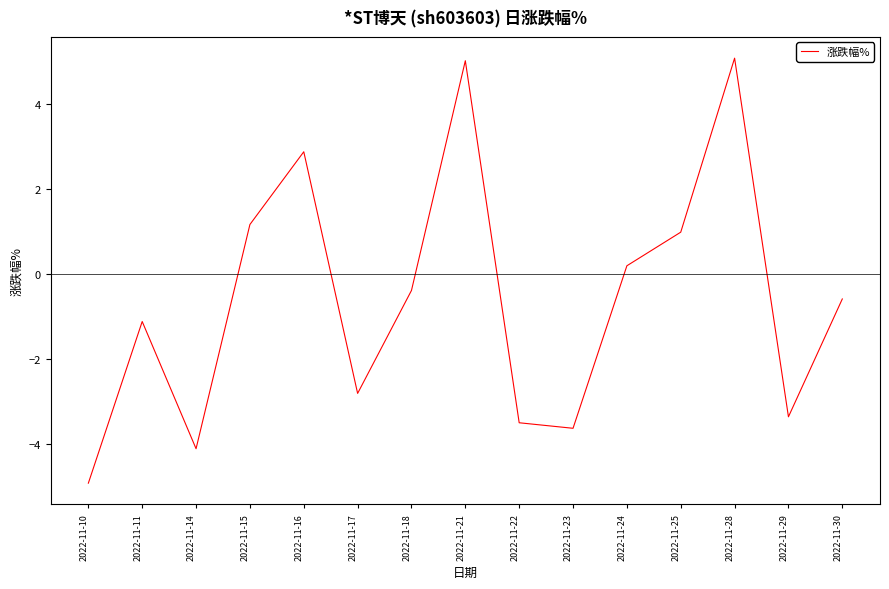

Where is the first local minimum?

2022-11-14